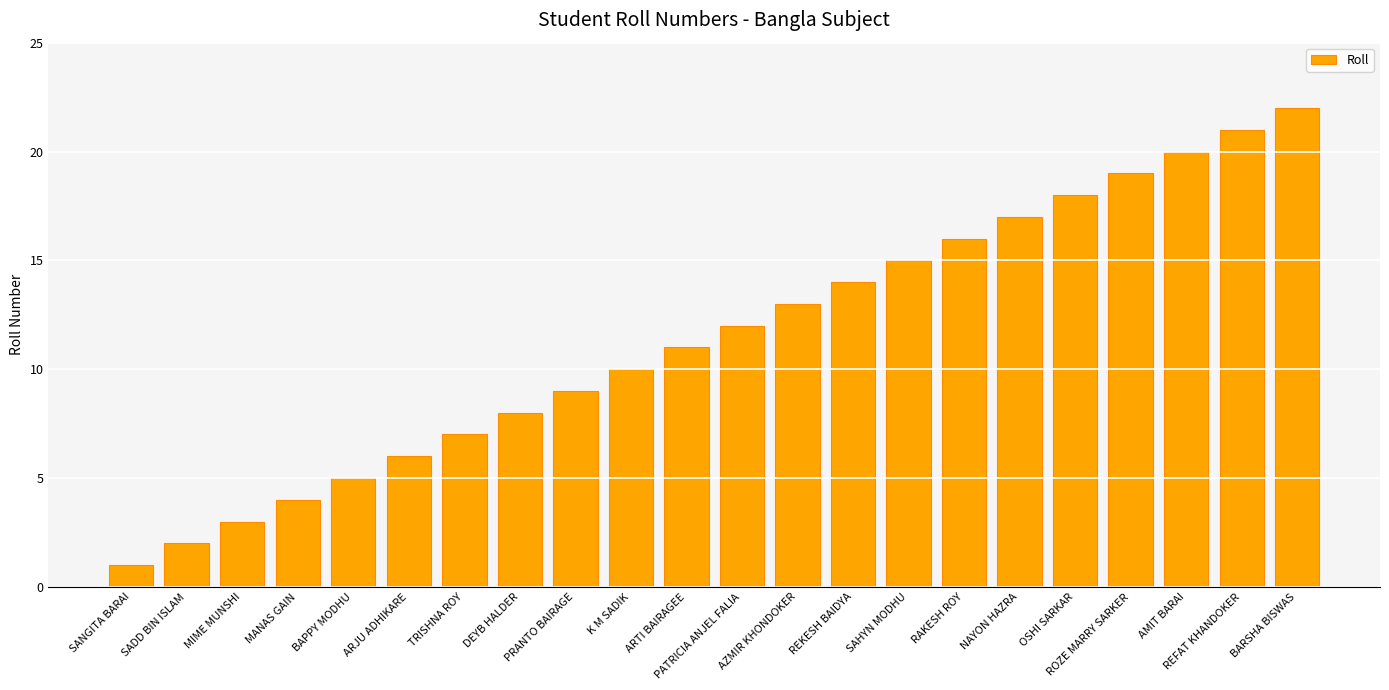

What is the approximate value at MIME MUNSHI?

3